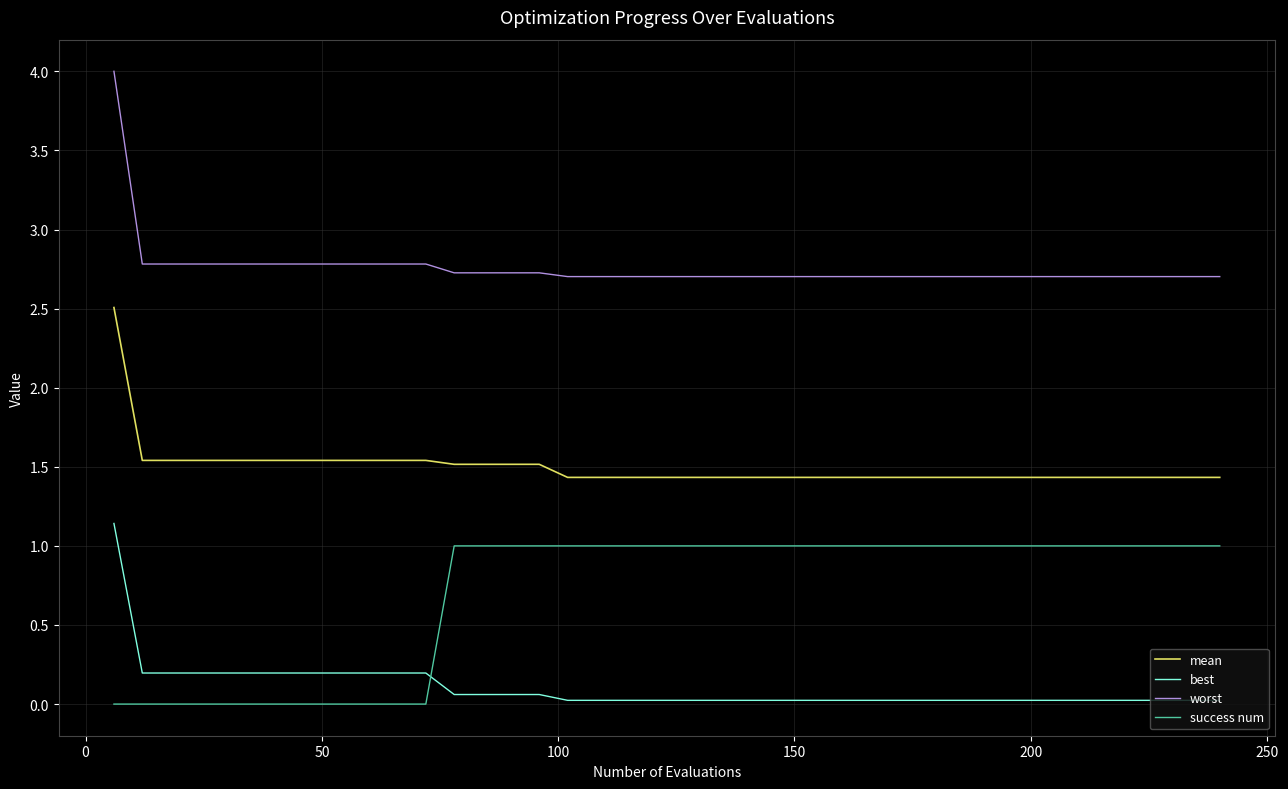

What is the difference between the maximum and minimum values in the mean series?

1.1